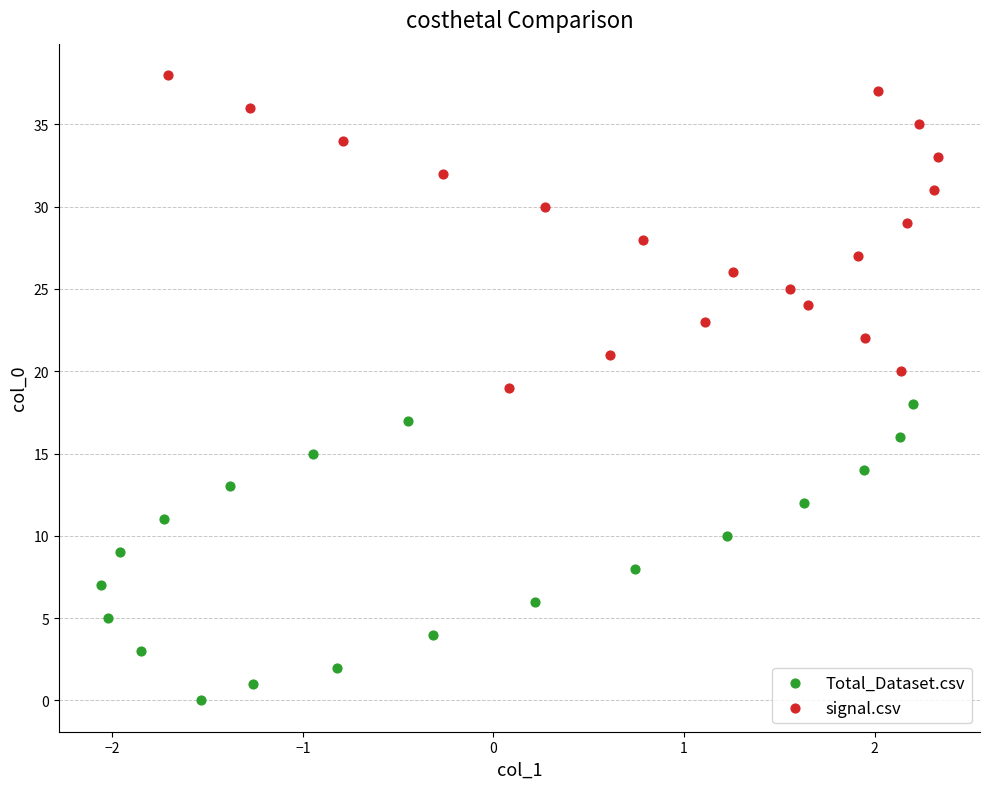

Which series contains the highest Y value?

signal.csv